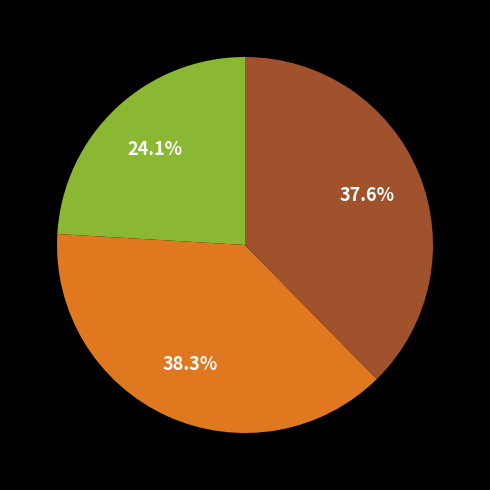

Is there any slice that represents more than half of the pie?

No